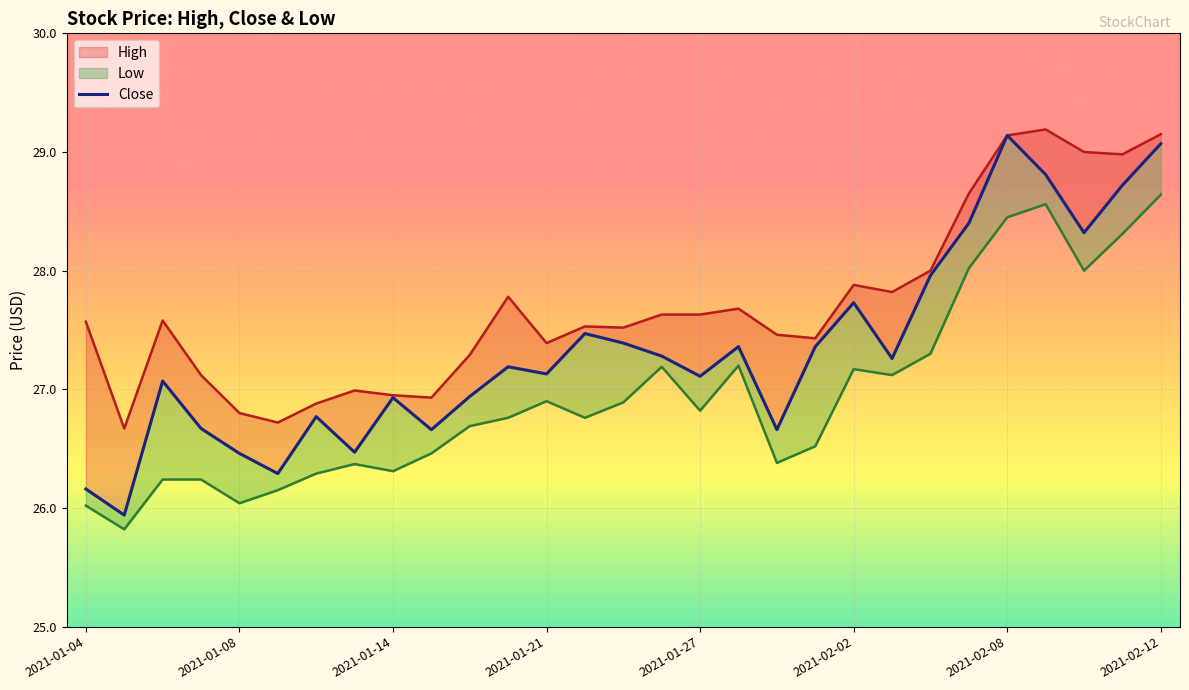

What is the difference between the highest and lowest values at 2021-01-04?

1.5